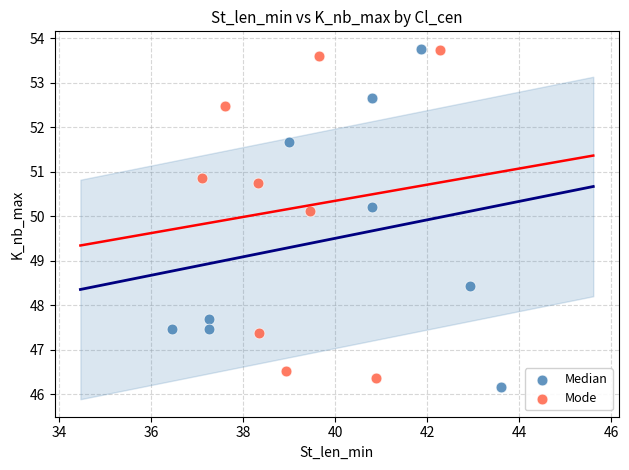

What are all the series names shown in the legend?

Median, Mode